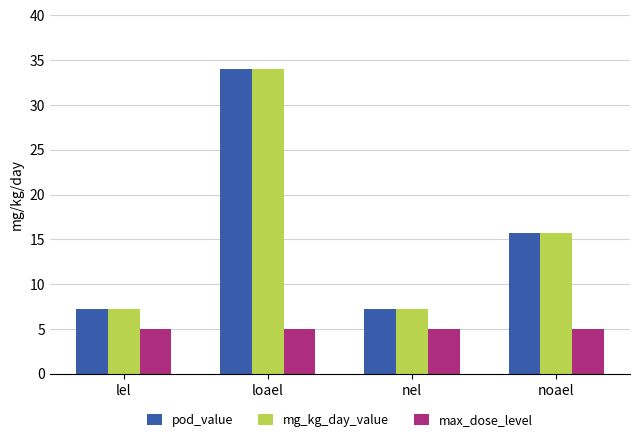

Is the value of max_dose_level at lel greater than the value of pod_value at noael?

No